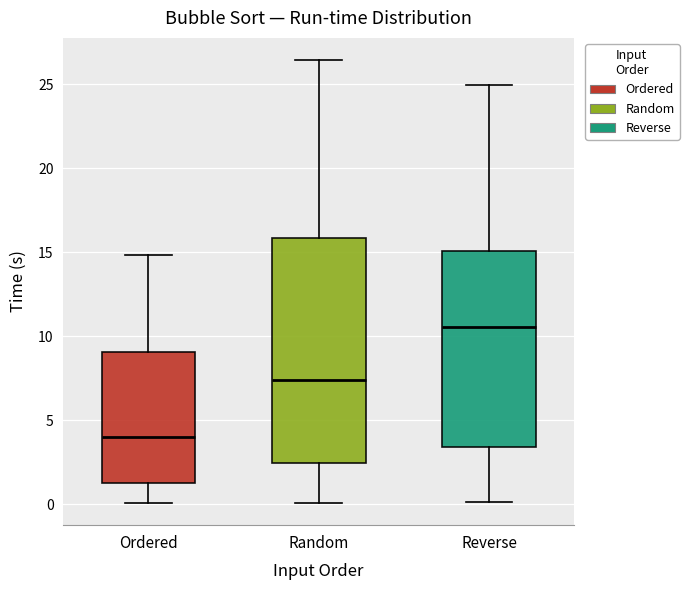

Comparing the boxes themselves (not the whiskers), which one is the tallest?

Random